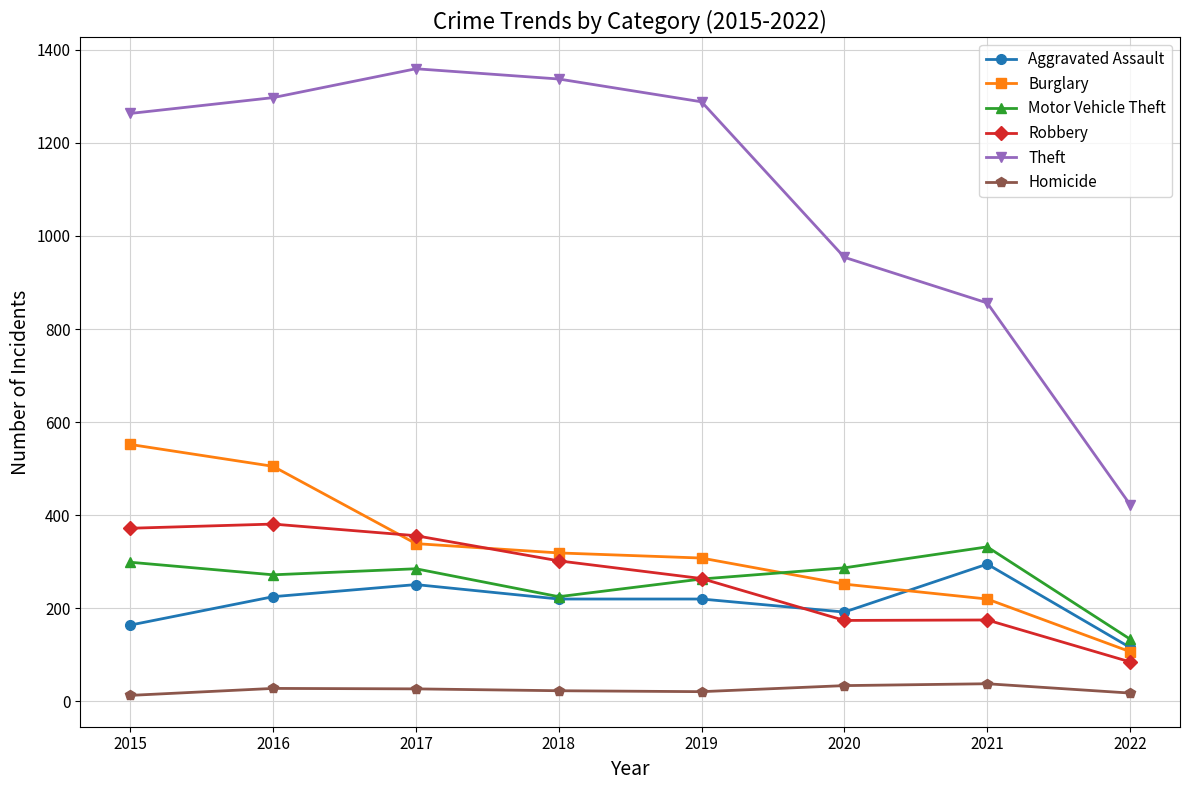

Between 2015 and 2019, which series saw the biggest shift?

Burglary